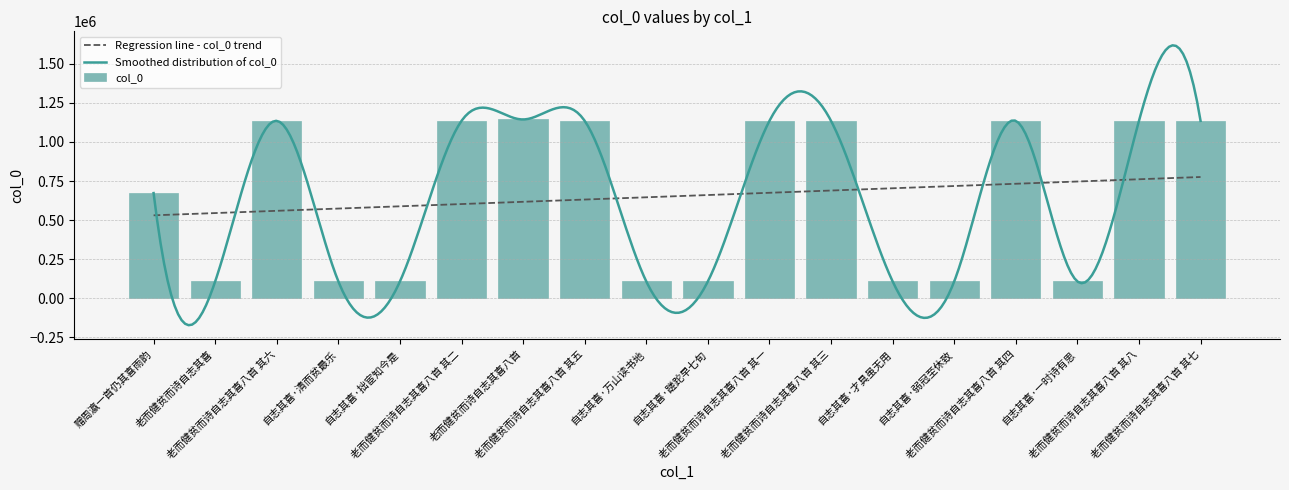

Does the chart contain any negative values?

No